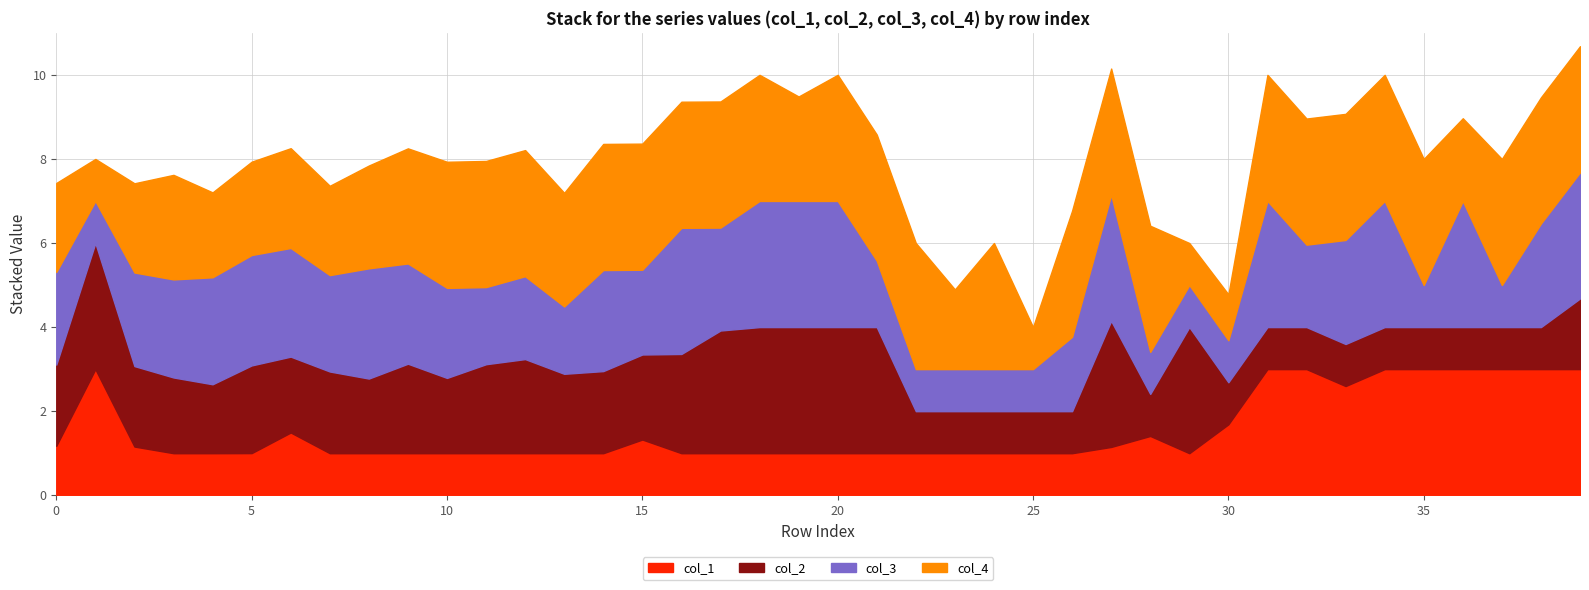

Rank the series at 37 from lowest to highest value.

col_2, col_3, col_1, col_4